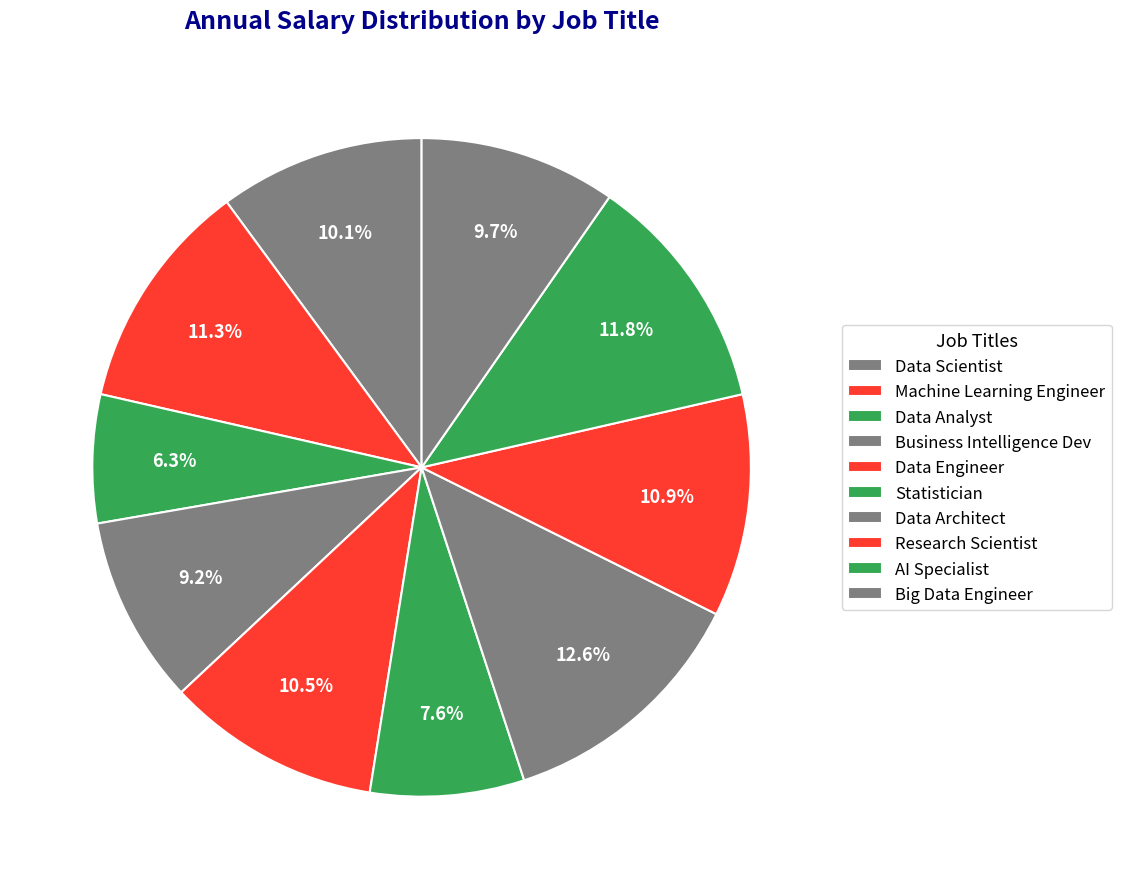

Which category has the biggest portion of the pie?

Data Architect